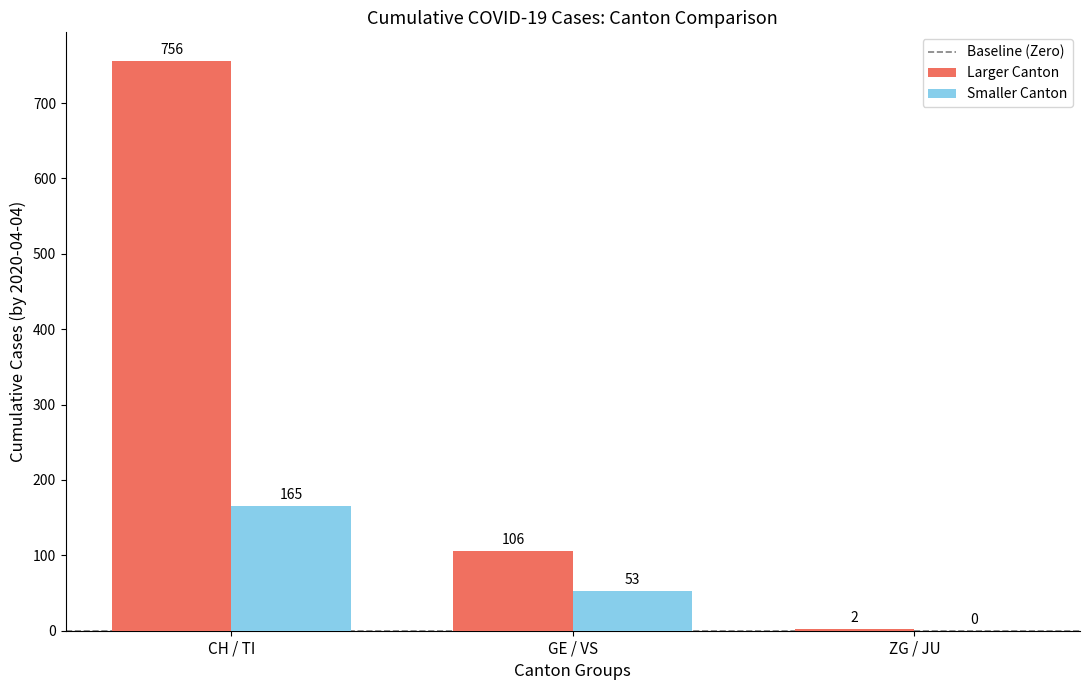

At which category is the sum across all series the highest?

CH / TI